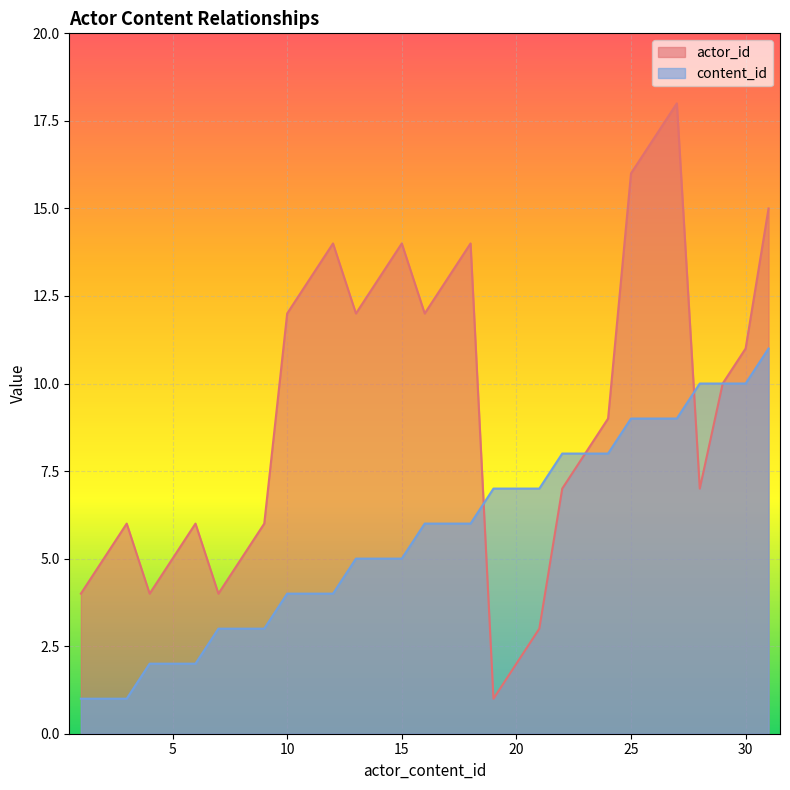

Reading left to right, extract all data points from this chart.

actor_id: 1=4	2=5	3=6	4=4	5=5	6=6	7=4	8=5	9=6	10=12	11=13	12=14	13=12	14=13	15=14	16=12	17=13	18=14	19=1	20=2	21=3	22=7	23=8	24=9	25=16	26=17	27=18	28=7	29=10	30=11	31=15
content_id: 1=1	2=1	3=1	4=2	5=2	6=2	7=3	8=3	9=3	10=4	11=4	12=4	13=5	14=5	15=5	16=6	17=6	18=6	19=7	20=7	21=7	22=8	23=8	24=8	25=9	26=9	27=9	28=10	29=10	30=10	31=11